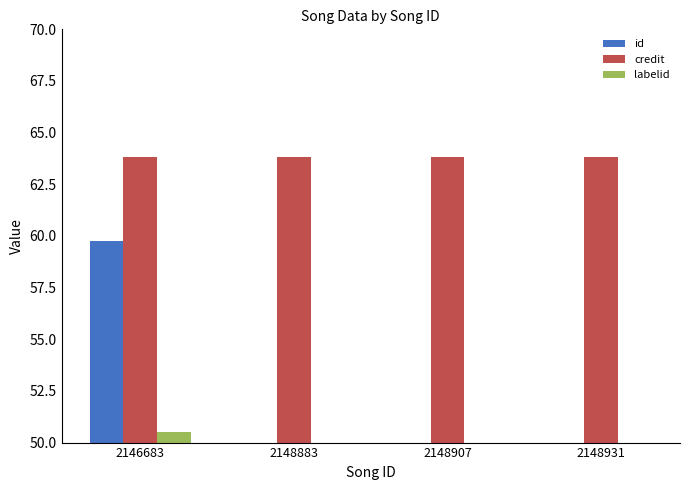

Reading left to right, what are all the values shown in this chart?

id: 2146683=59.8	2148883=39.5	2148907=39.5	2148931=39.5
credit: 2146683=63.8	2148883=63.8	2148907=63.8	2148931=63.8
labelid: 2146683=50.5	2148883=35.1	2148907=35.1	2148931=35.1